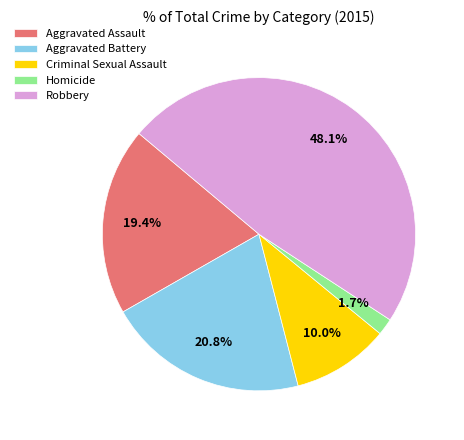

Approximately how many times larger is the value at Criminal Sexual Assault compared to Aggravated Battery?

0.5